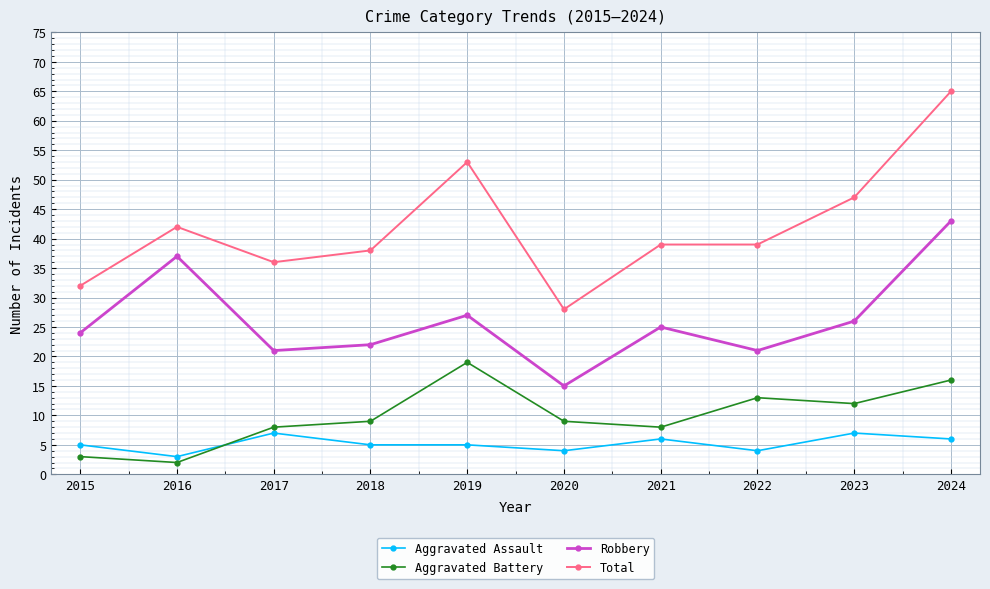

What is the value of the Aggravated Battery point at the 8th from the left?

13